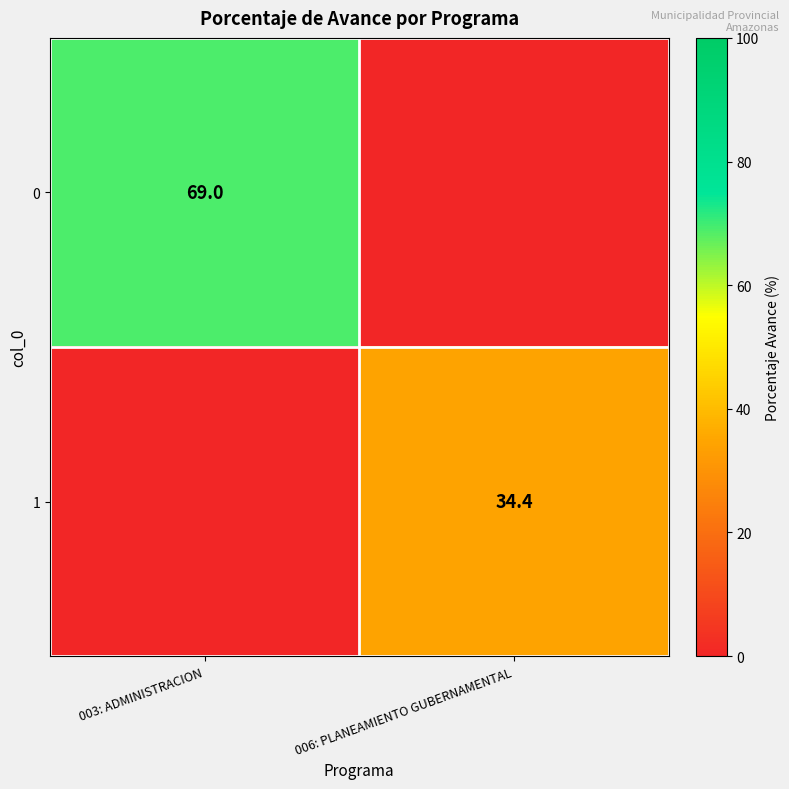

True or false: 1 has a value of 34.4 at 006: PLANEAMIENTO GUBERNAMENTAL.

True